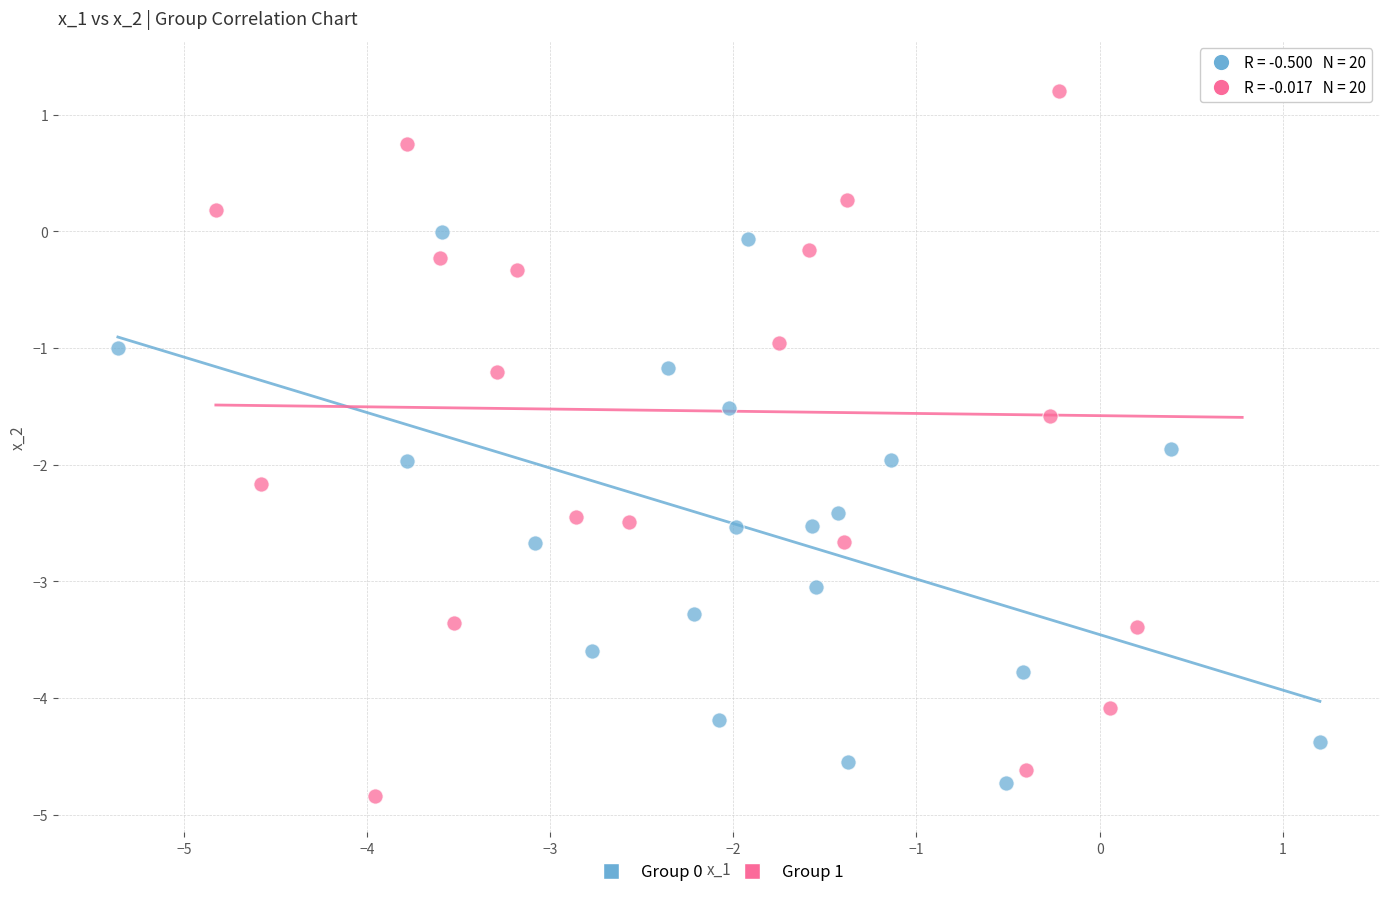

Which series has the largest Y range (max minus min)?

Group 1